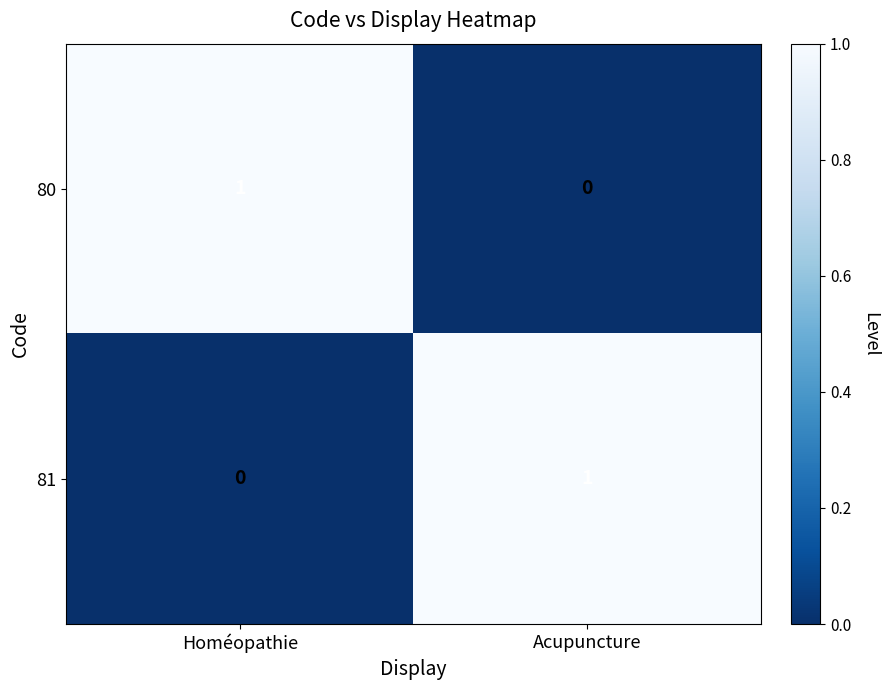

The 81 series shows 1 at Acupuncture. True or false?

True